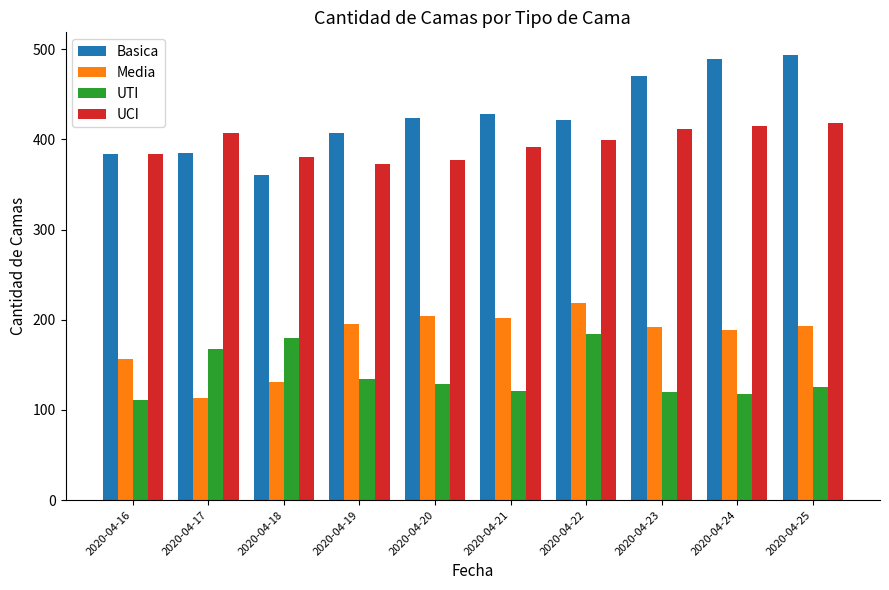

Count the number of data series in this chart.

4